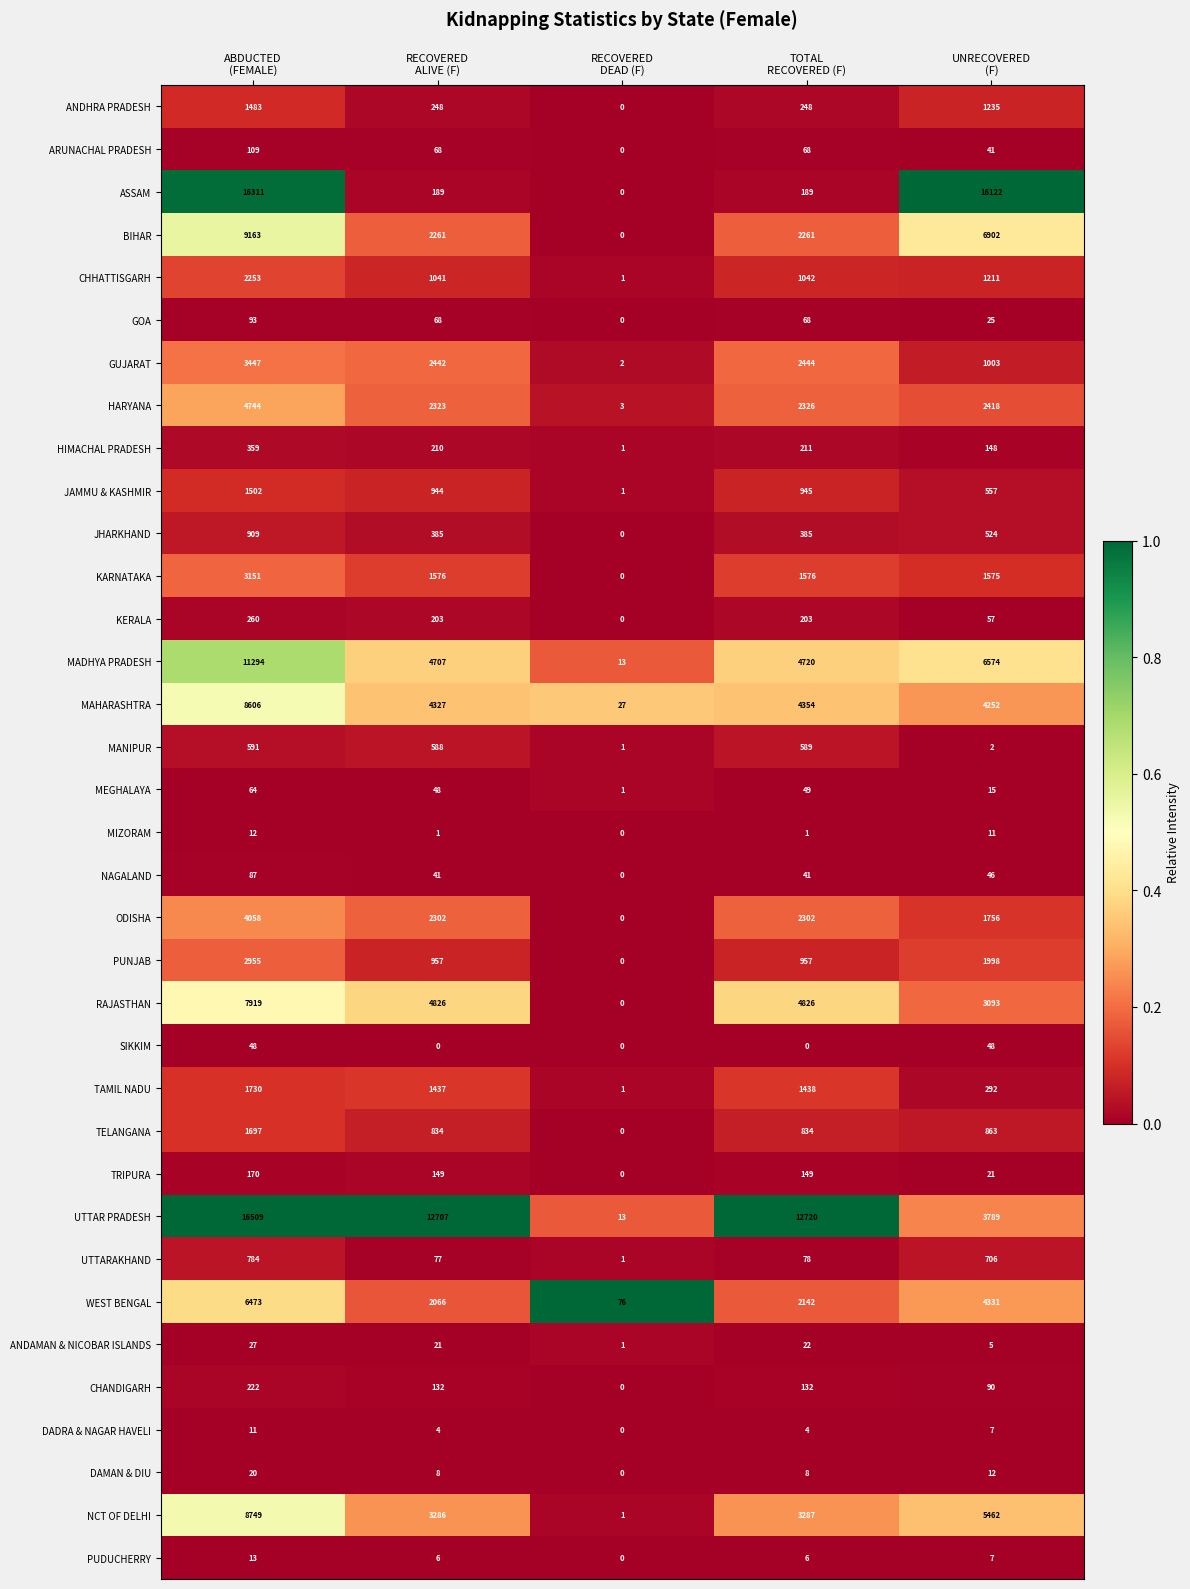

List the series in order of their peak value, lowest first.

DADRA & NAGAR HAVELI, MIZORAM, PUDUCHERRY, DAMAN & DIU, ANDAMAN & NICOBAR ISLANDS, SIKKIM, MEGHALAYA, NAGALAND, GOA, ARUNACHAL PRADESH, TRIPURA, CHANDIGARH, KERALA, HIMACHAL PRADESH, MANIPUR, UTTARAKHAND, JHARKHAND, ANDHRA PRADESH, JAMMU & KASHMIR, TELANGANA, TAMIL NADU, CHHATTISGARH, PUNJAB, KARNATAKA, GUJARAT, ODISHA, HARYANA, WEST BENGAL, RAJASTHAN, MAHARASHTRA, NCT OF DELHI, BIHAR, MADHYA PRADESH, ASSAM, UTTAR PRADESH